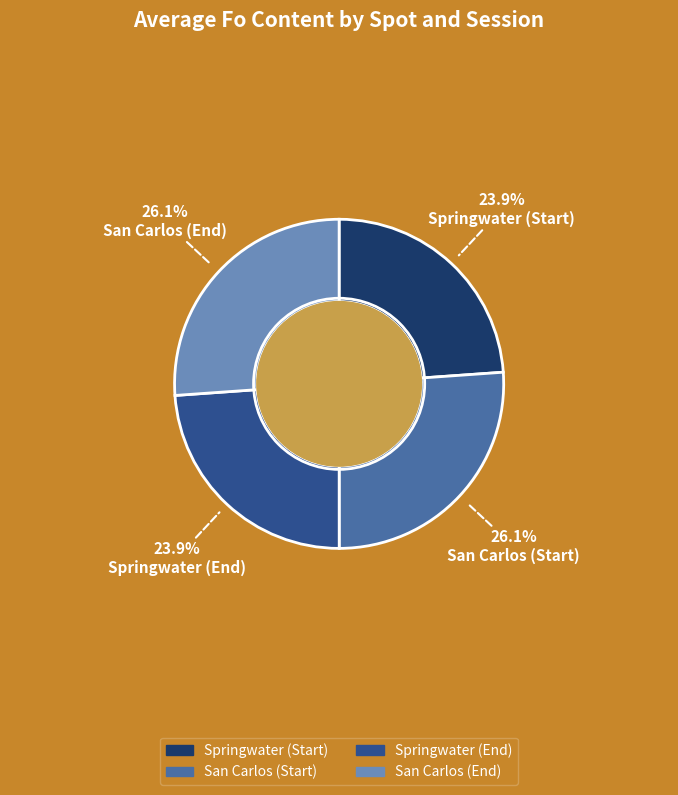

Does any single category account for the majority?

No